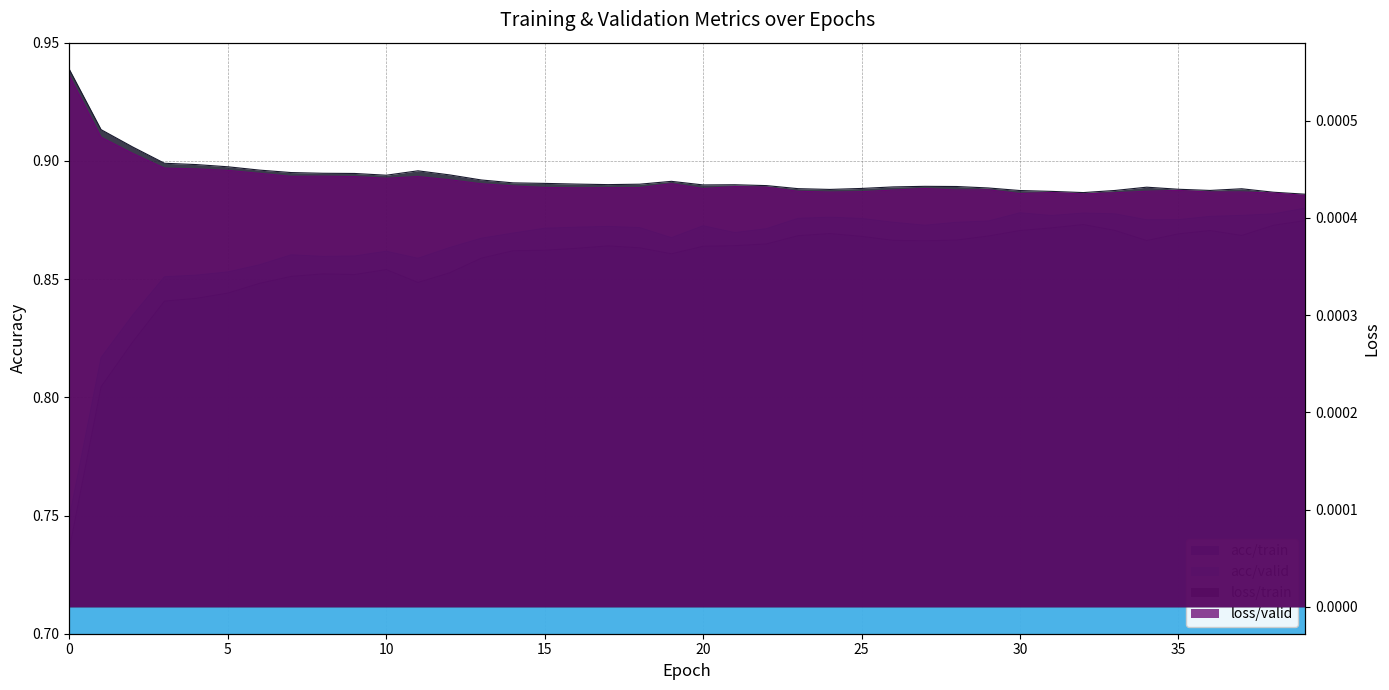

Is it true that loss/valid equals 0.0 at 19?

True